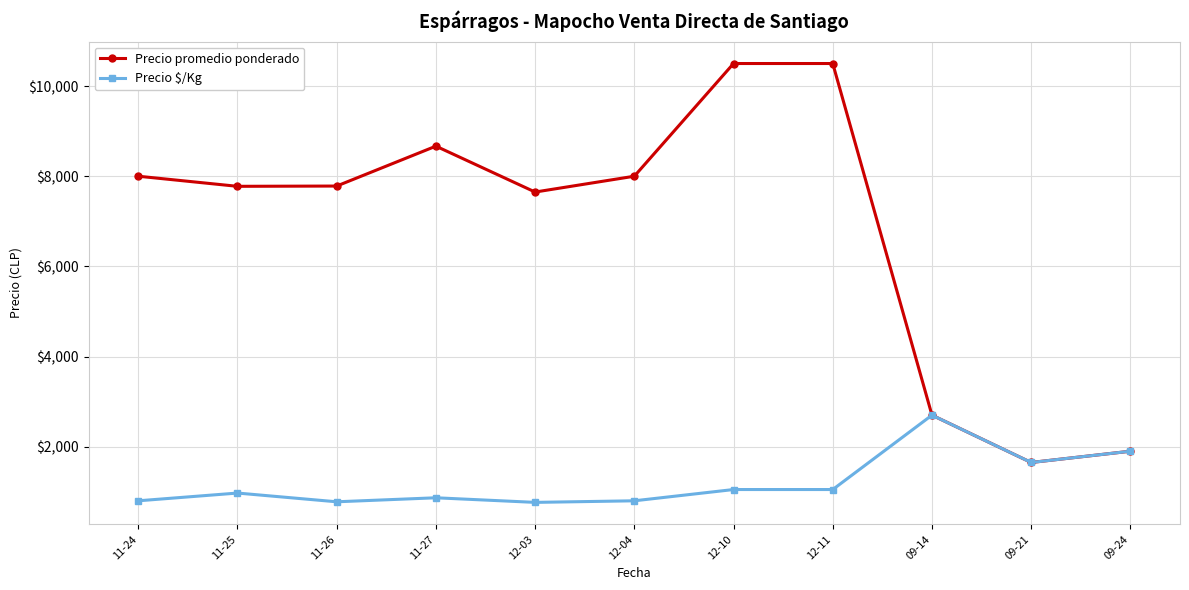

True or false: Precio $/Kg has a value of 800 at 11-24.

True